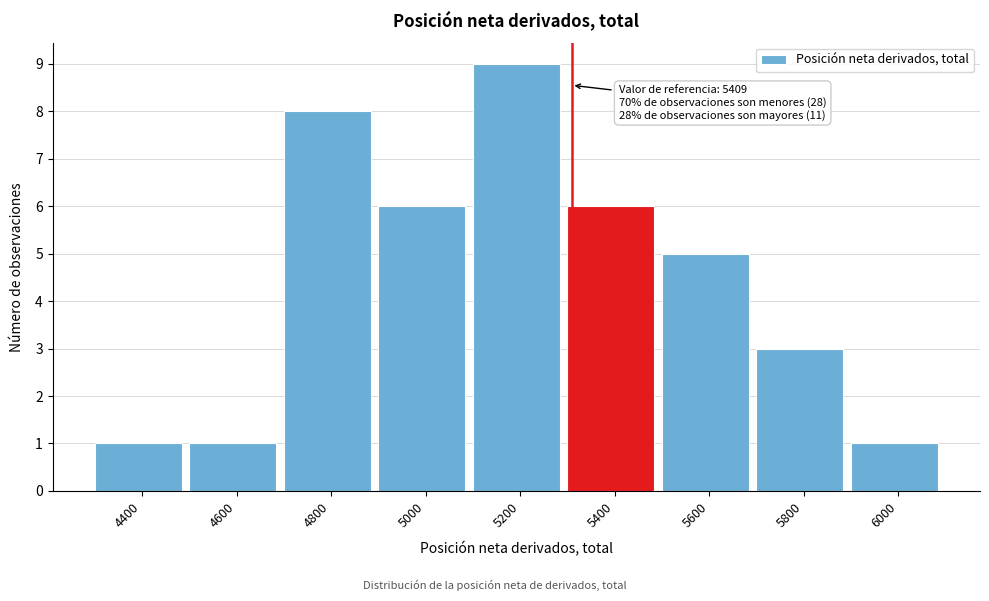

Reading left to right, what are all the values shown in this chart?

1	1	8	6	9	6	5	3	1